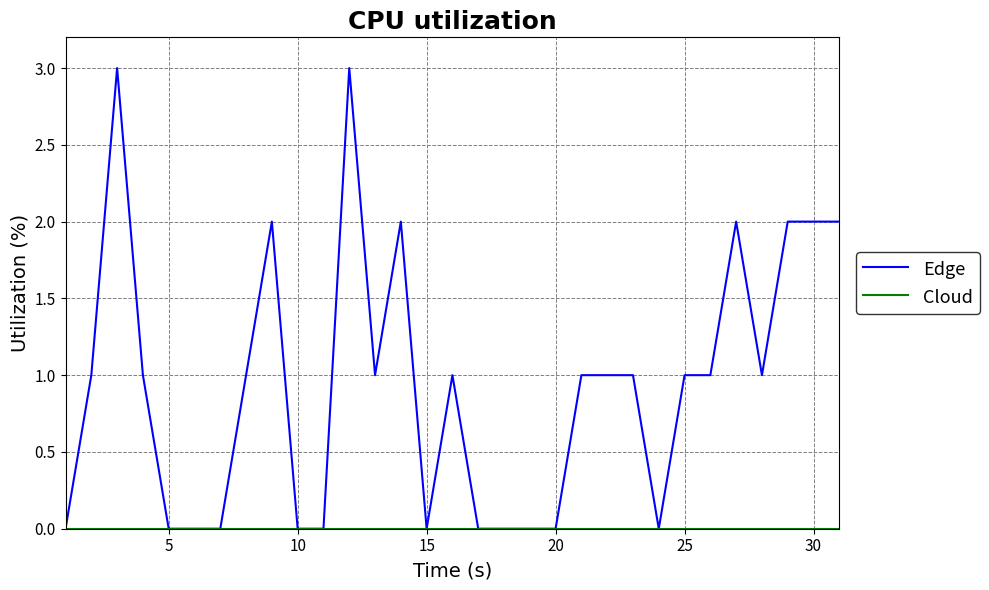

Is it true that col_9 equals 0 at 15?

True